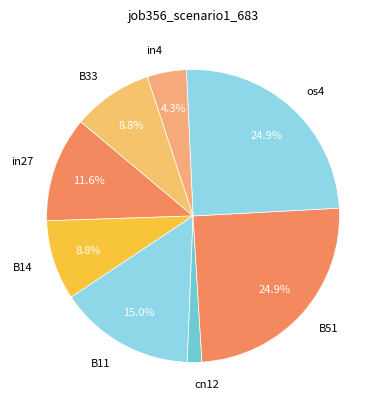

Is the sum of B11 and B51 greater than half?

No